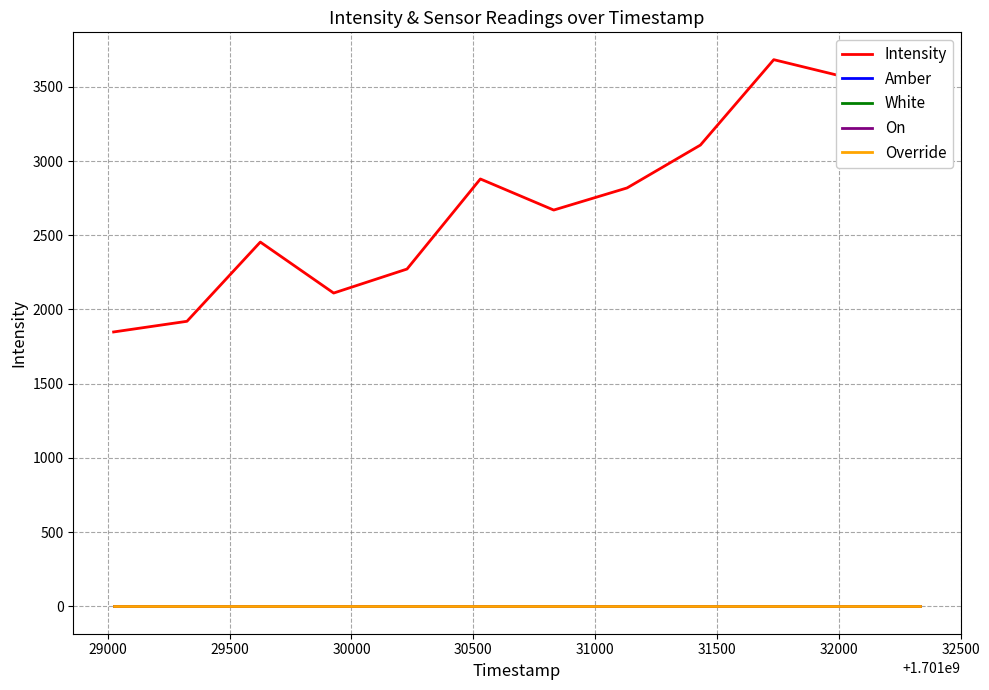

Does the chart display data point markers on the line(s)?

No